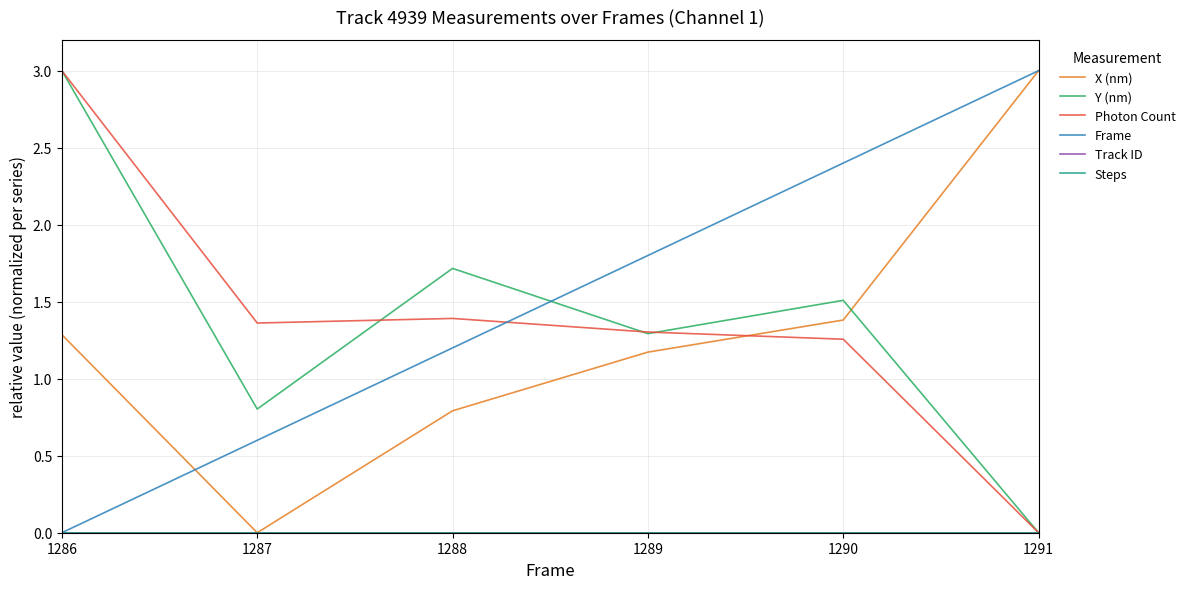

What is the total value across all series at 1288?

5.1